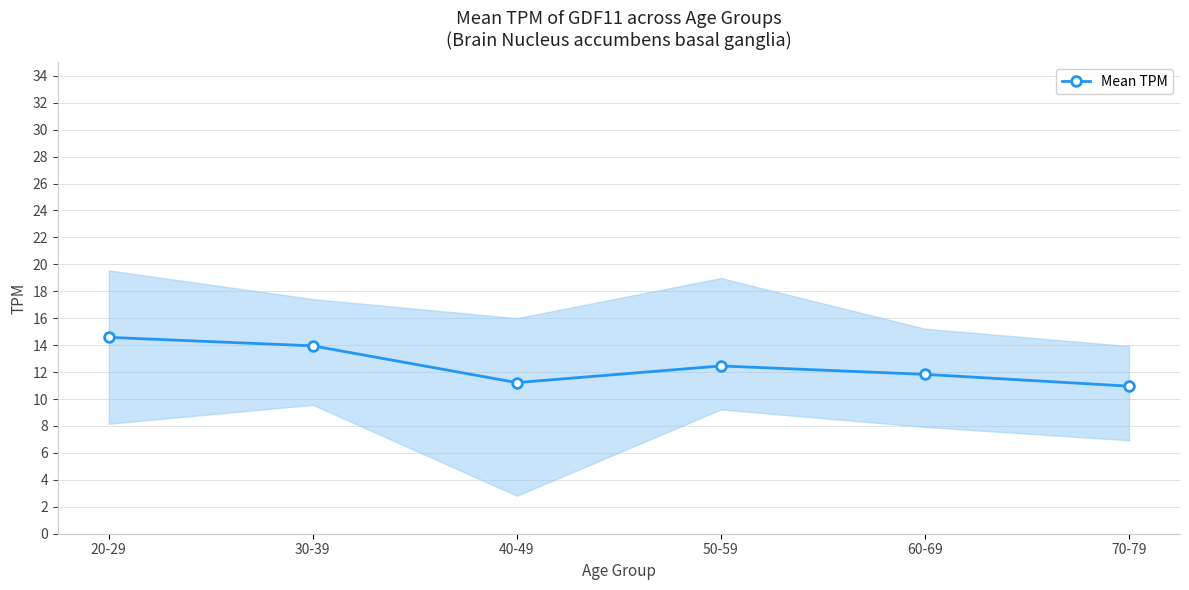

Does the chart display data point markers on the line(s)?

Yes